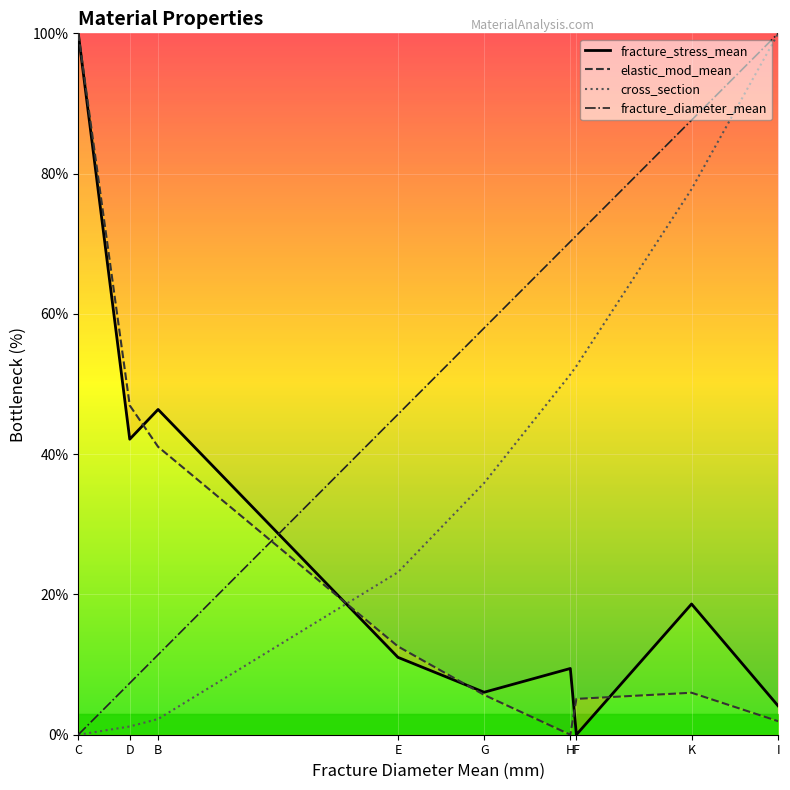

True or false: fracture_diameter_mean and cross_section cross at least once.

False